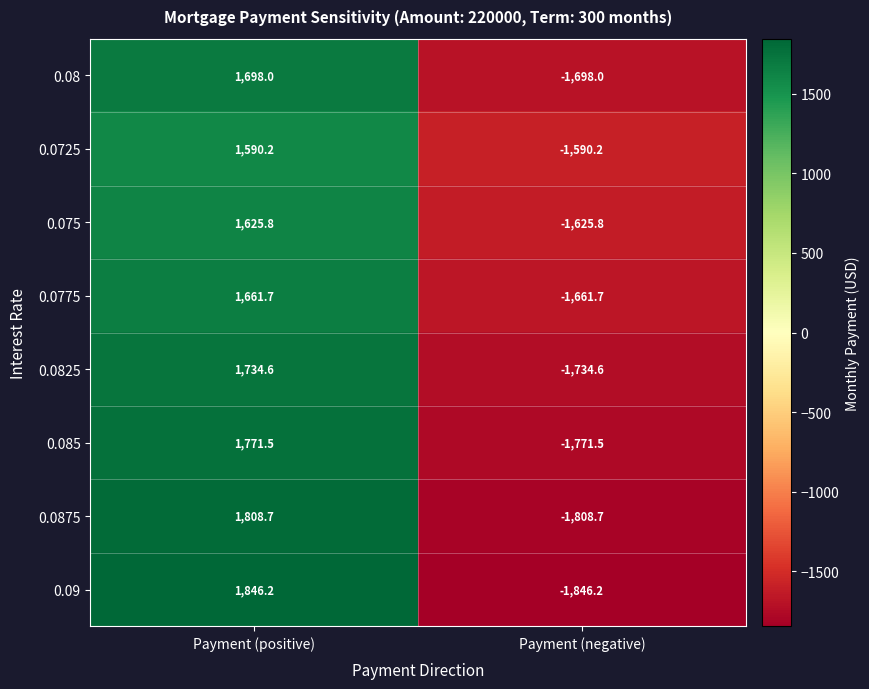

The 0.09 series shows -1846.2 at Payment (negative). True or false?

True